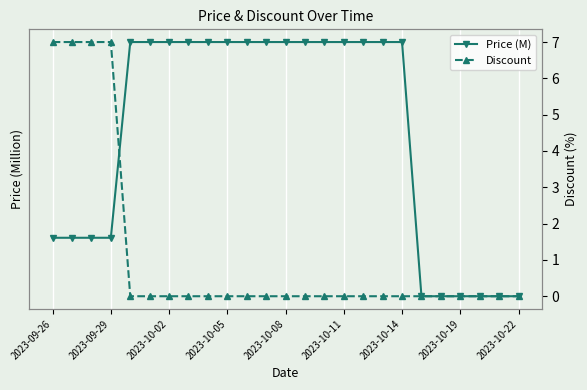

What is the difference between the maximum and minimum values in the Price (M) series?

1.0